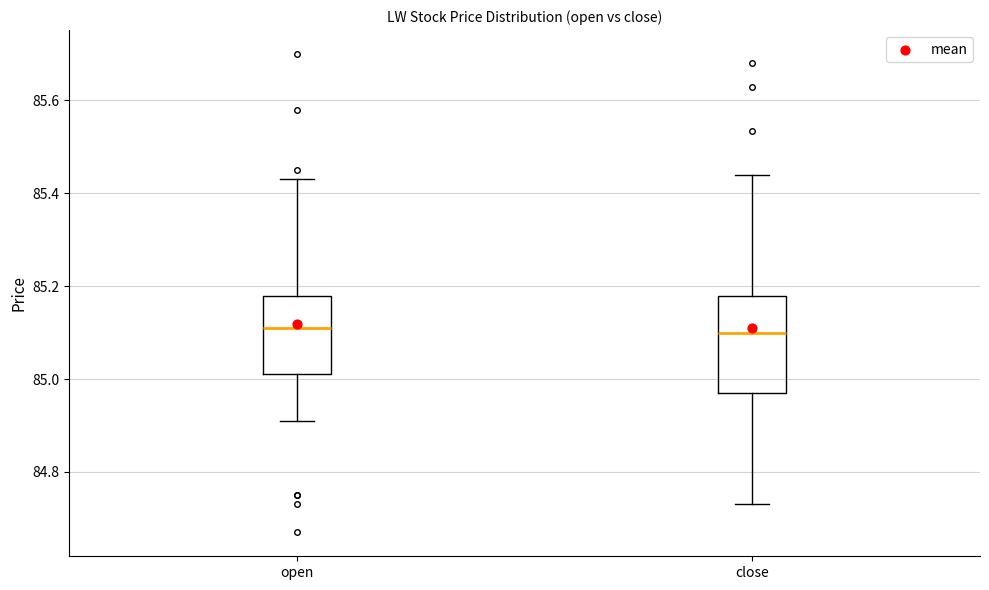

Which box is the tallest, from its lower edge to its upper edge?

close